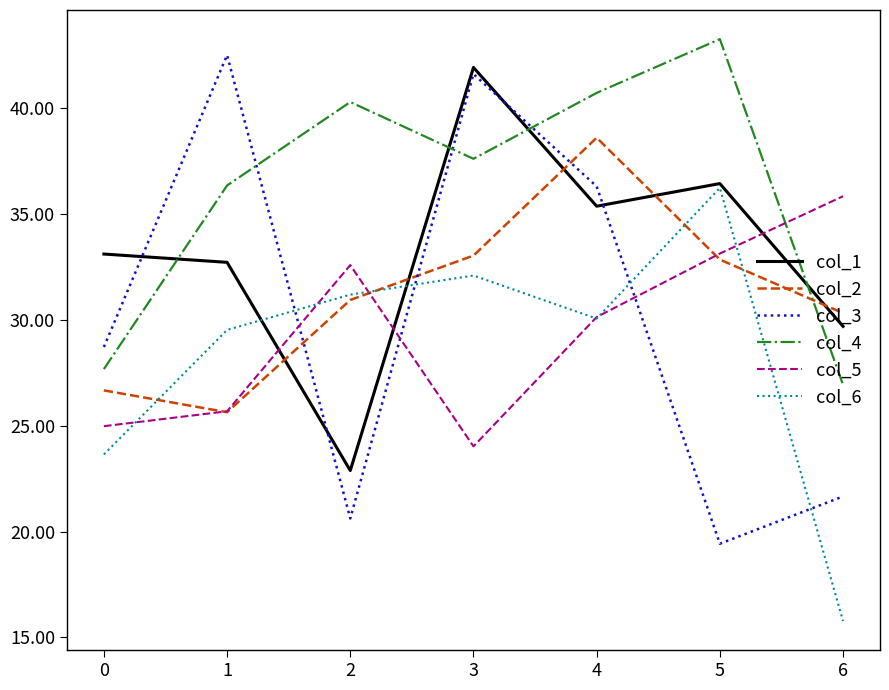

What is the greatest value displayed?

43.3